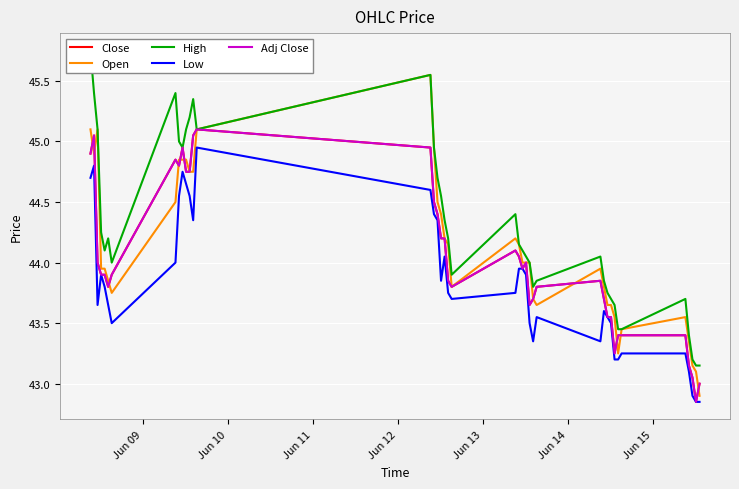

What are all the series names shown in the legend?

Close, Open, High, Low, Adj Close